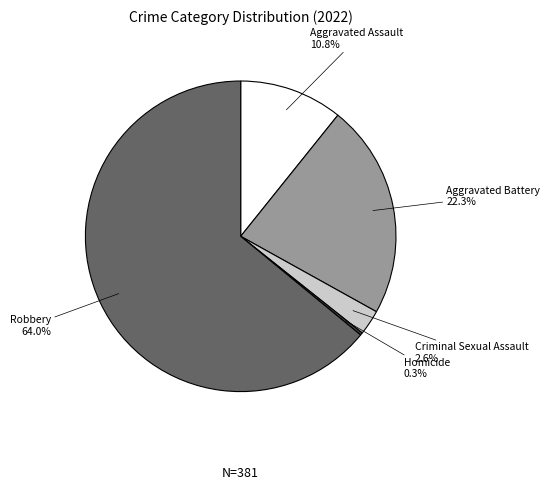

Does any single category account for the majority?

Yes